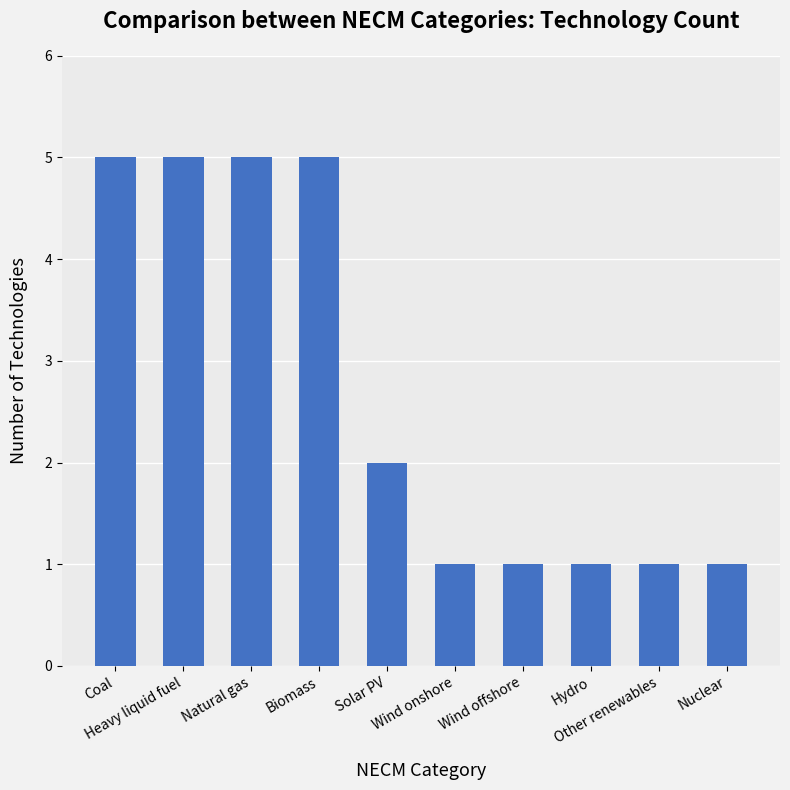

What is the value of the 4th bar from the left?

5